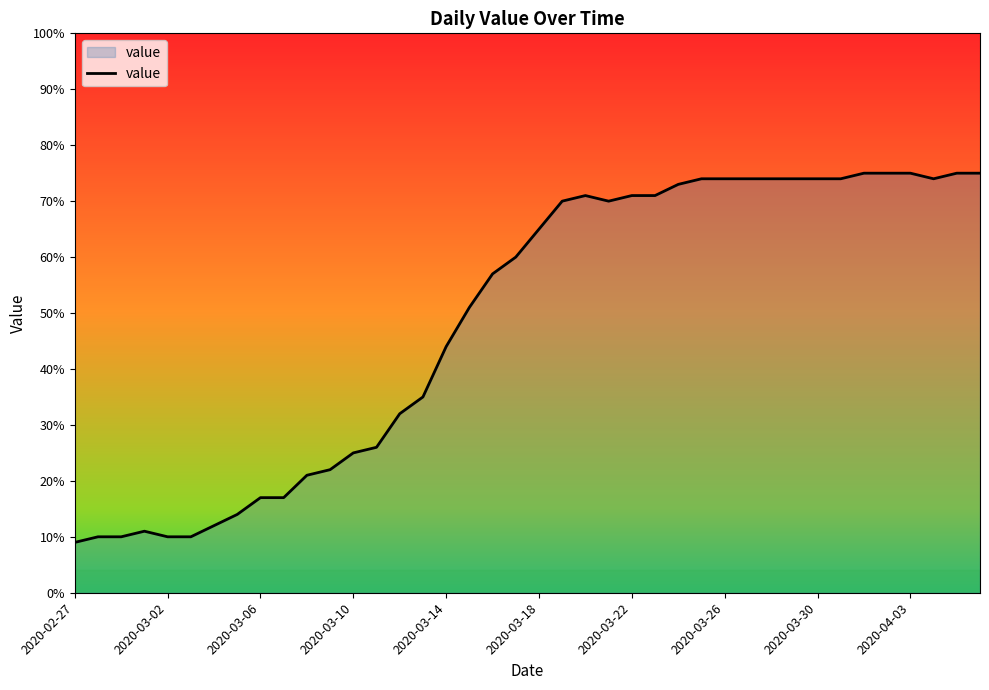

What is the smallest value displayed?

9